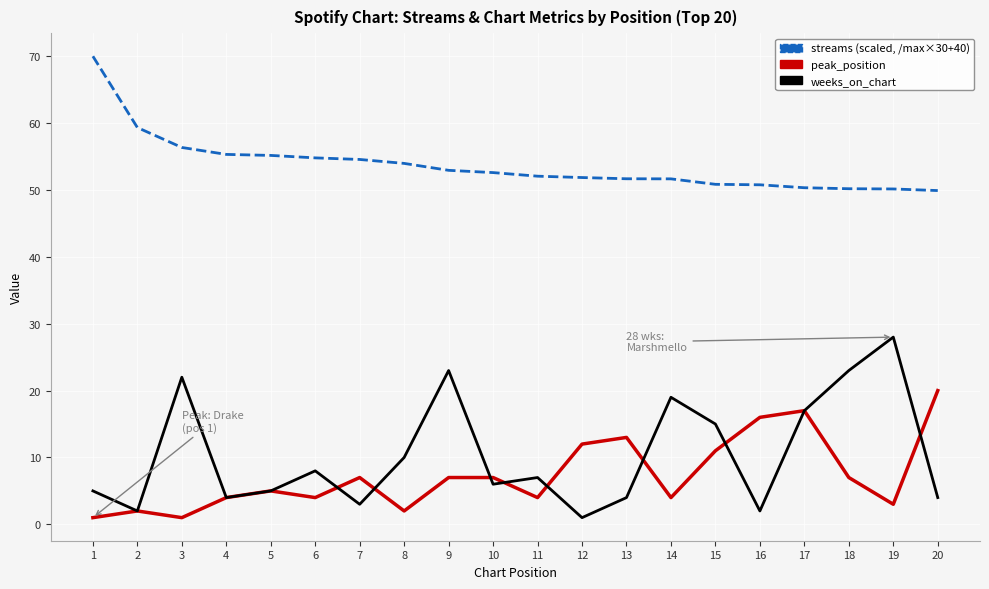

What is the difference between the highest and lowest values at 9?

45.9